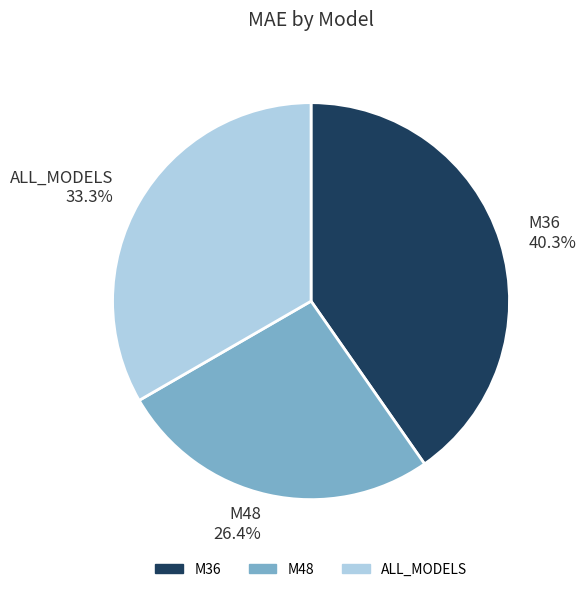

The M36 slice represents 53% of the pie. True or false?

False